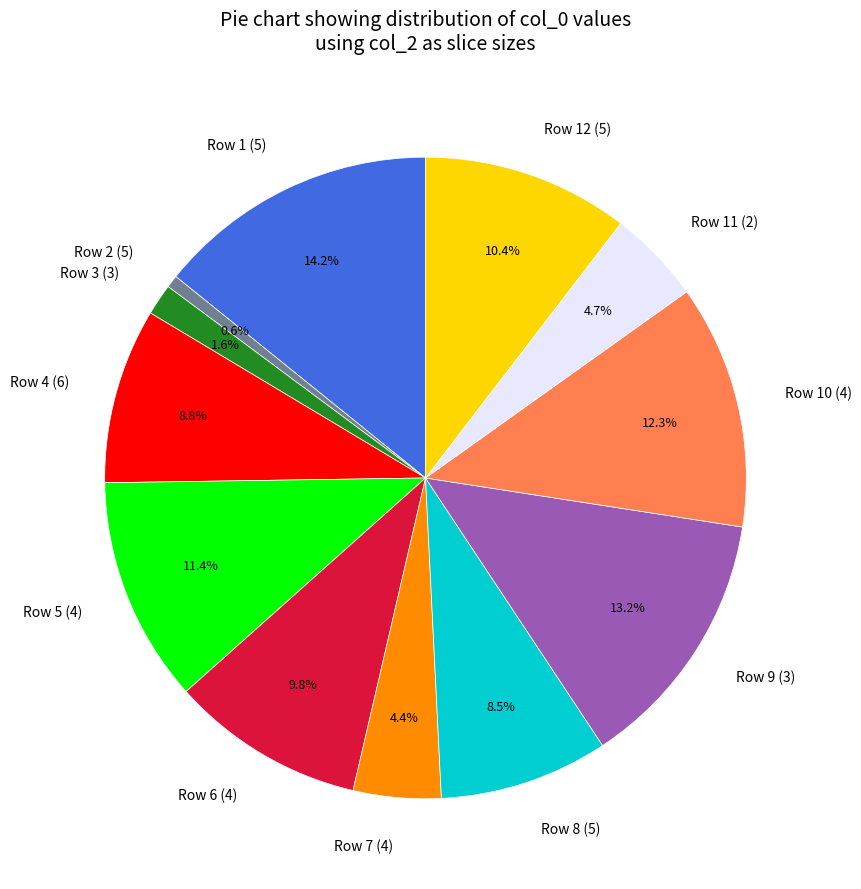

Does any single category account for the majority?

No